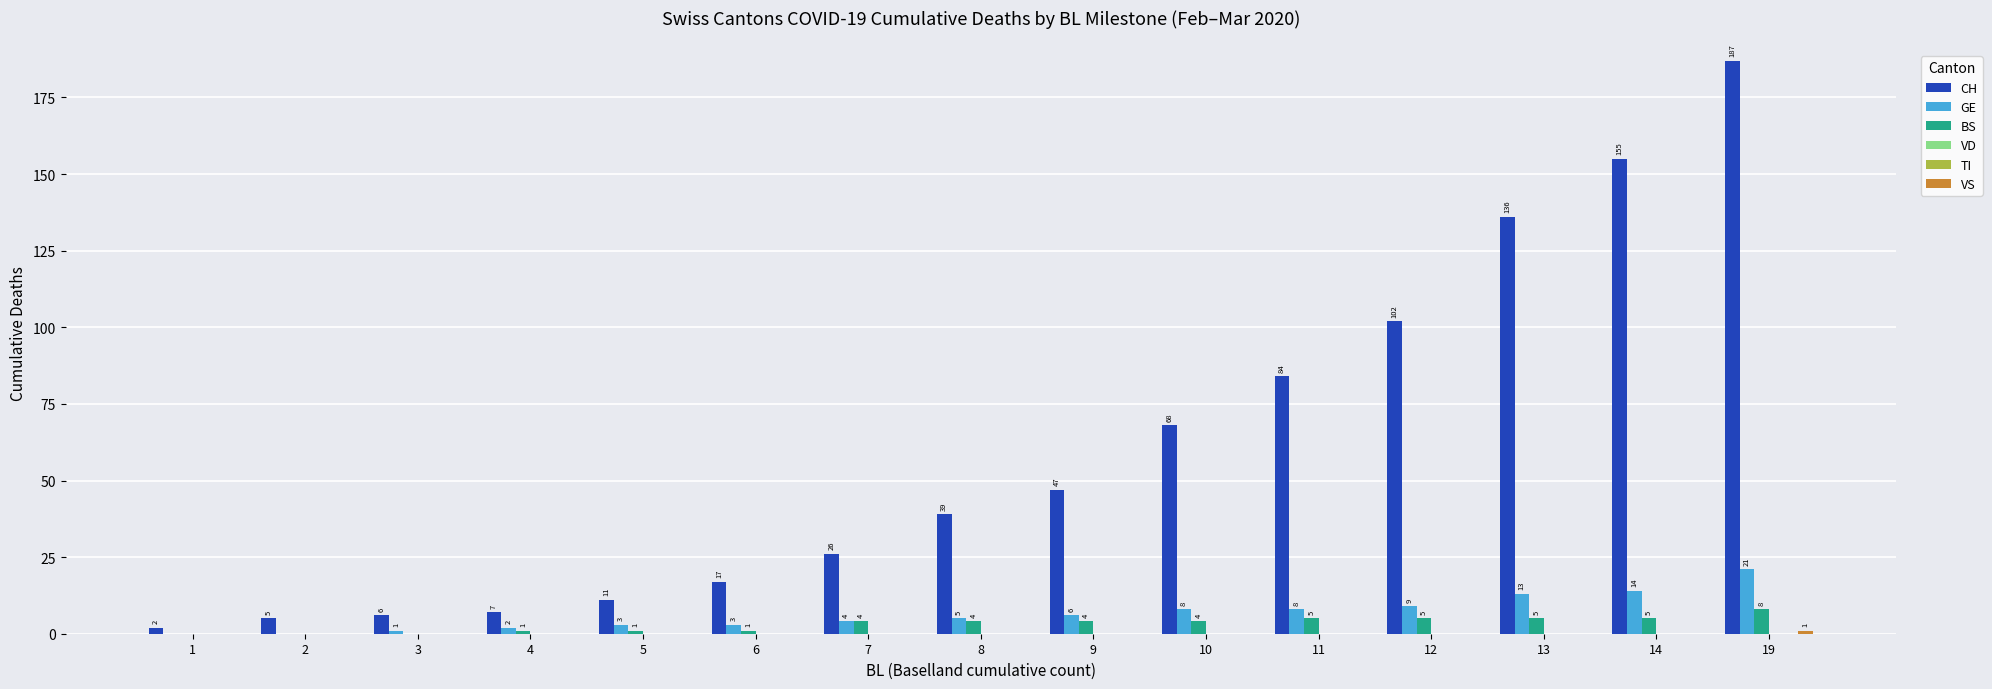

How many series are shown in this chart?

6